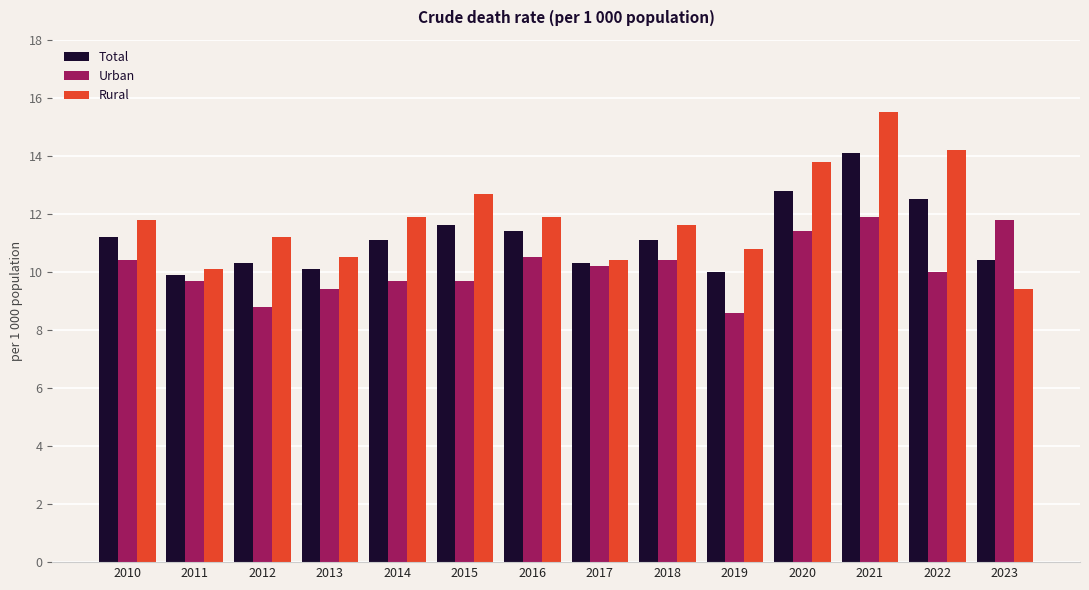

What is the highest value of the Total series?

14.1